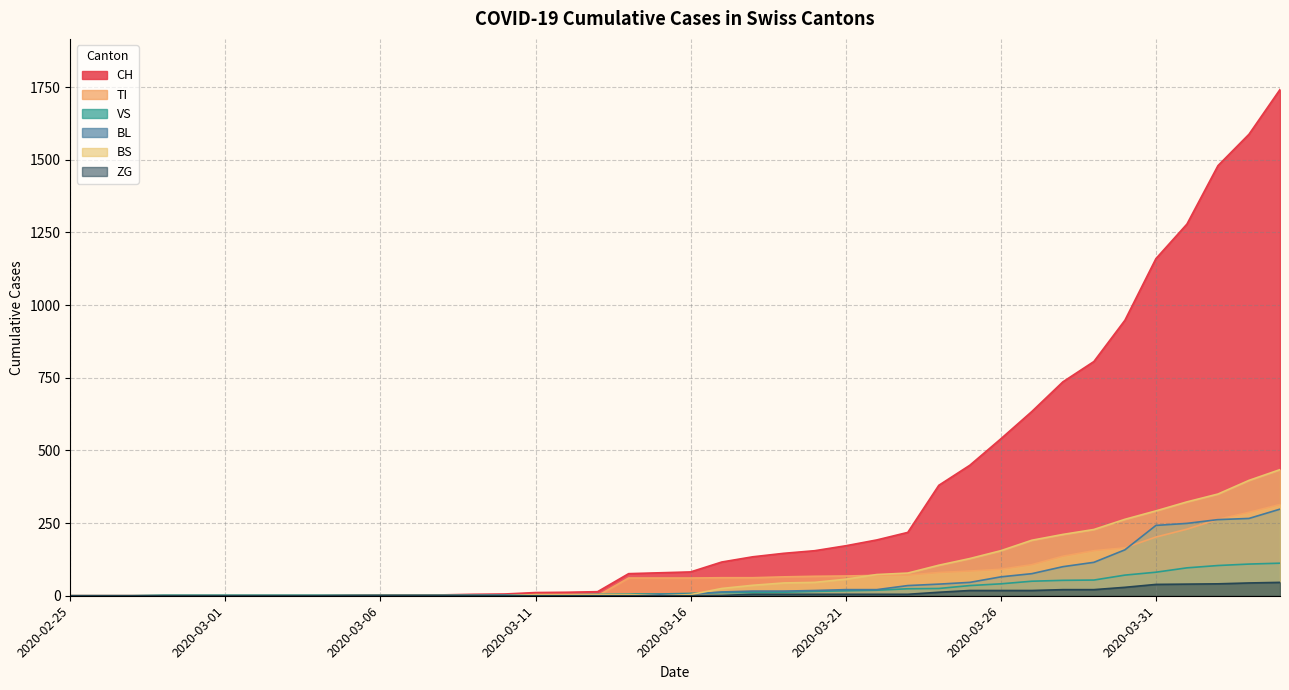

Is it true that CH equals 219 at 2020-03-18?

False